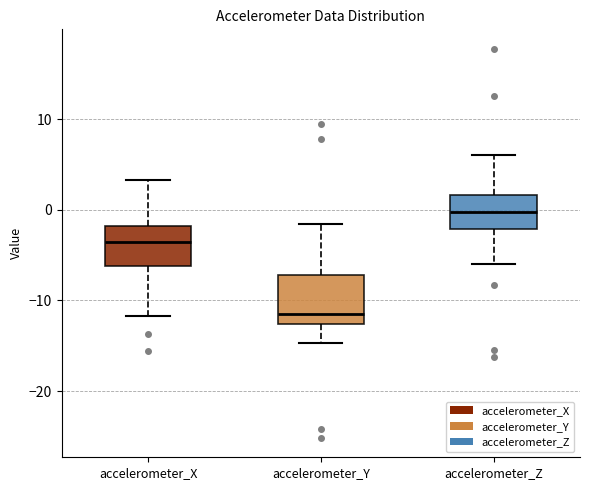

Reading left to right, transcribe this box plot: for each box, give where its median line is, the range the box spans, and where its two whiskers end, as read against the y-axis. The values are not printed on the chart, so give them approximately, as read against the axis.

accelerometer_X: median -4, box -6 to -2, whiskers -12 to 3
accelerometer_Y: median -12, box -13 to -7, whiskers -15 to -2
accelerometer_Z: median 0, box -2 to 2, whiskers -6 to 6